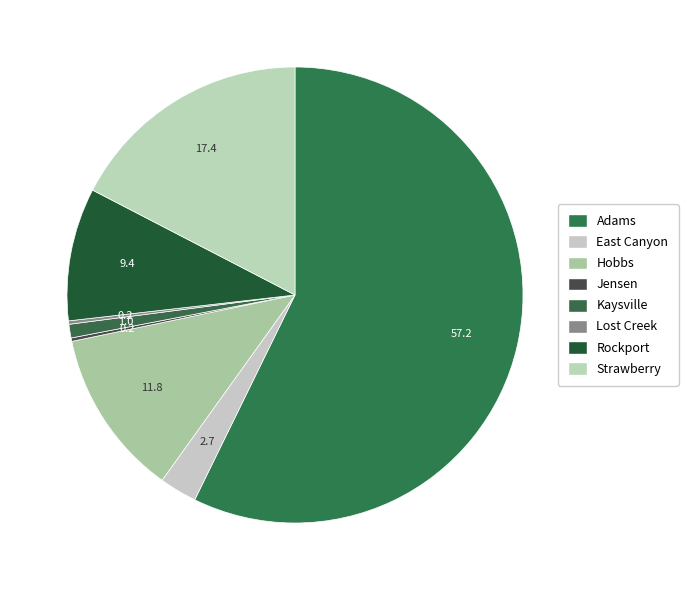

Approximately how many times larger is the value at Kaysville compared to Strawberry?

0.1